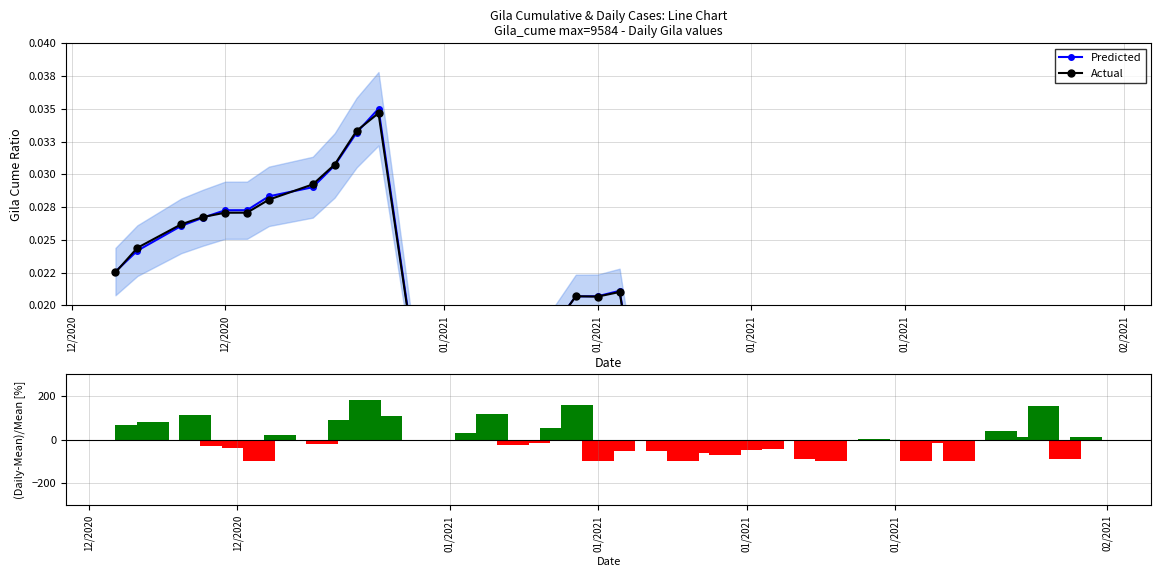

True or false: Actual has a value of 0.0 at 32.

False